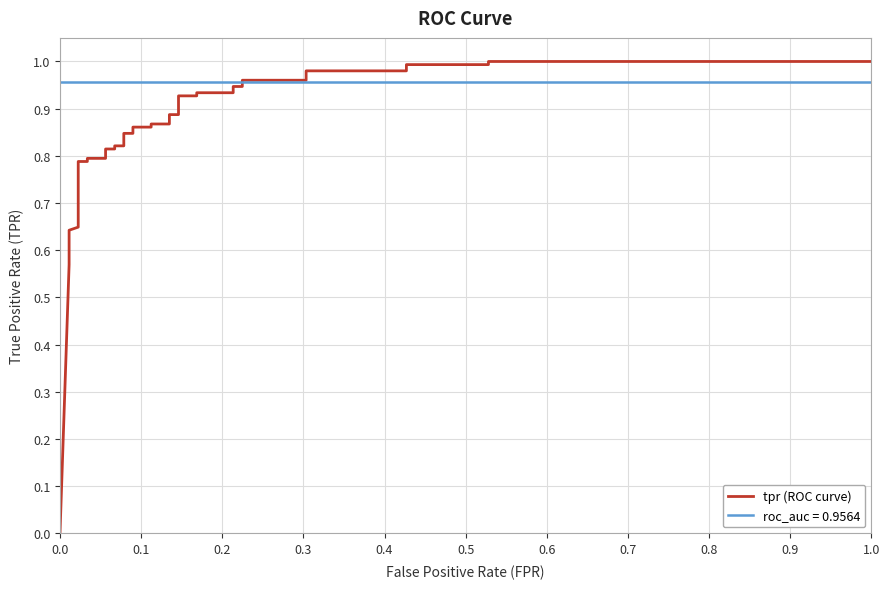

True or false: the data has more than 2 interior local peaks.

False